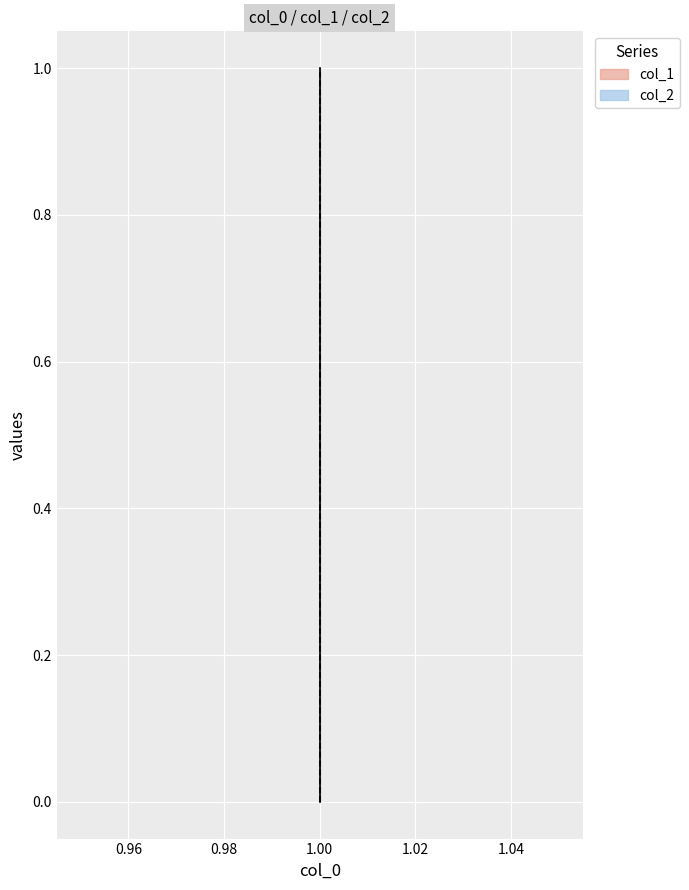

What is the sum of all col_1 values?

1